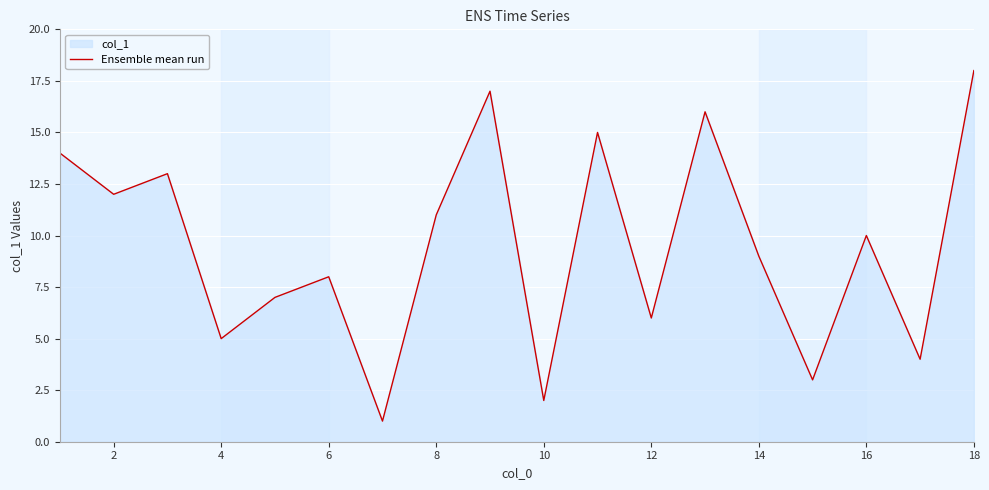

What is the greatest value displayed?

18